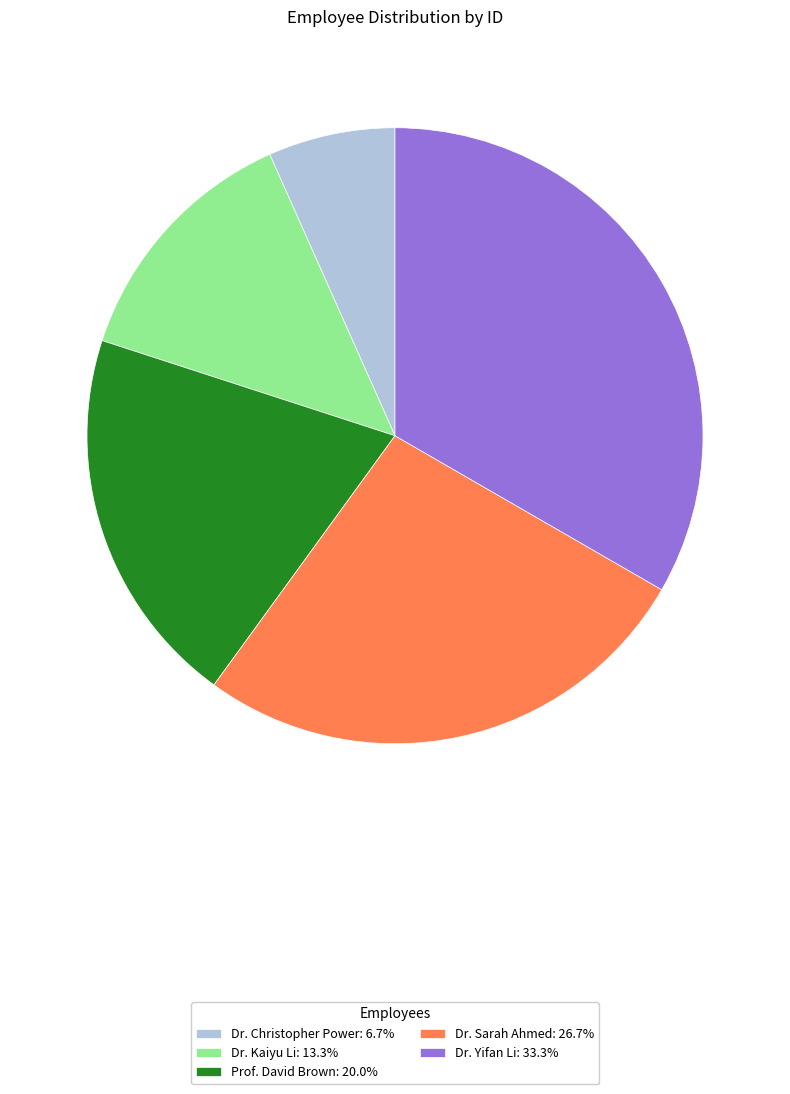

How many slices are in this pie chart?

5